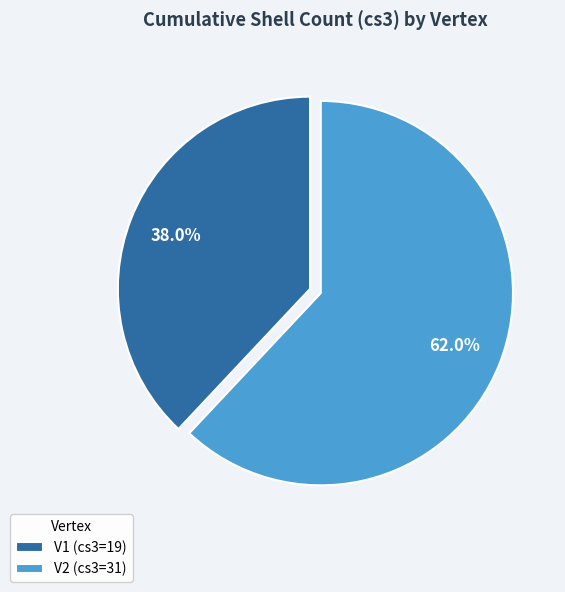

To the nearest percent, what percentage of the pie is V1?

38%